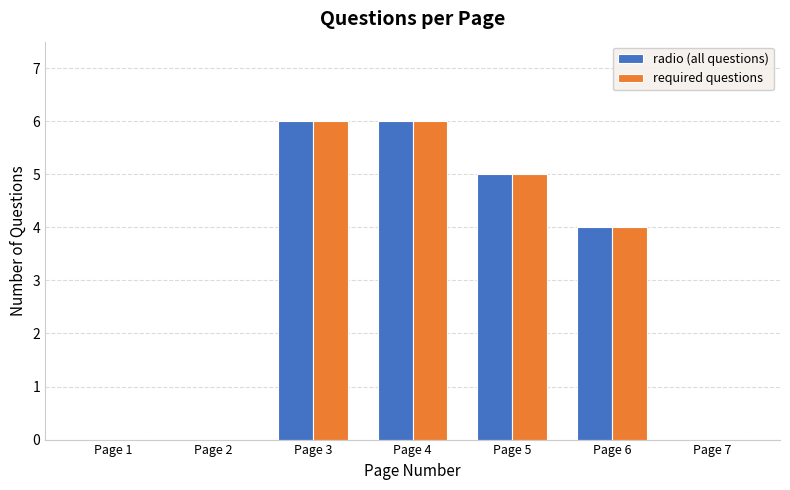

True or false: required questions has a value of 2 at Page 5.

False